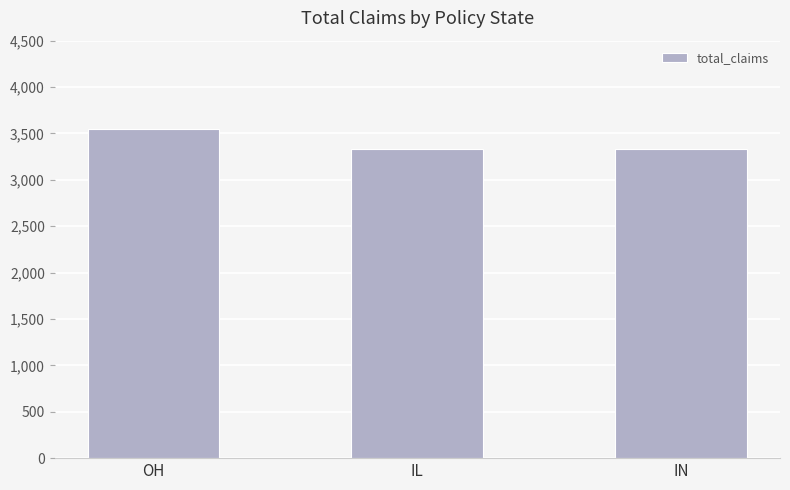

The chart shows a value of 3549 at OH. True or false?

True